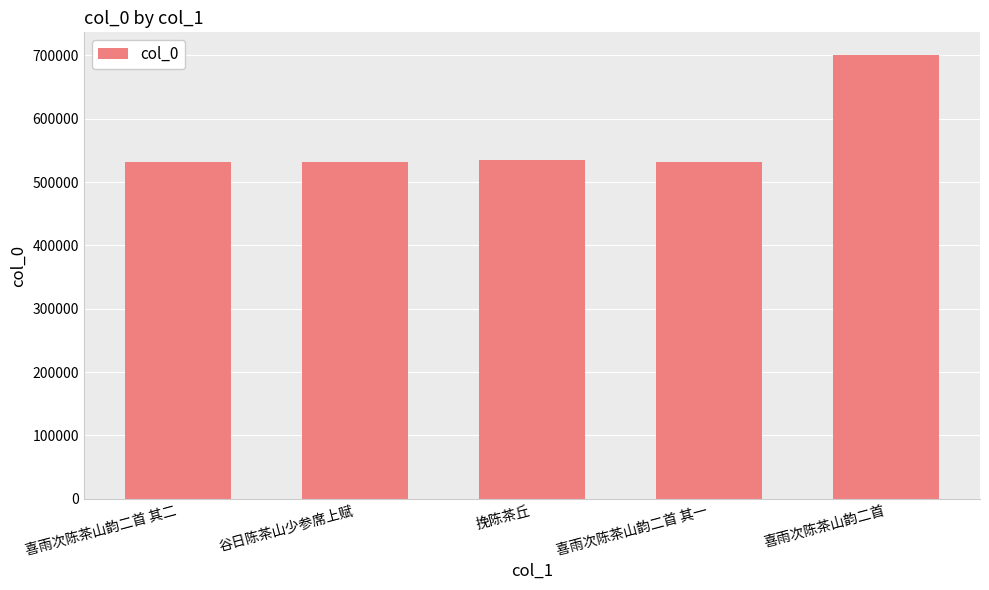

What is the sum of all values?

2832550